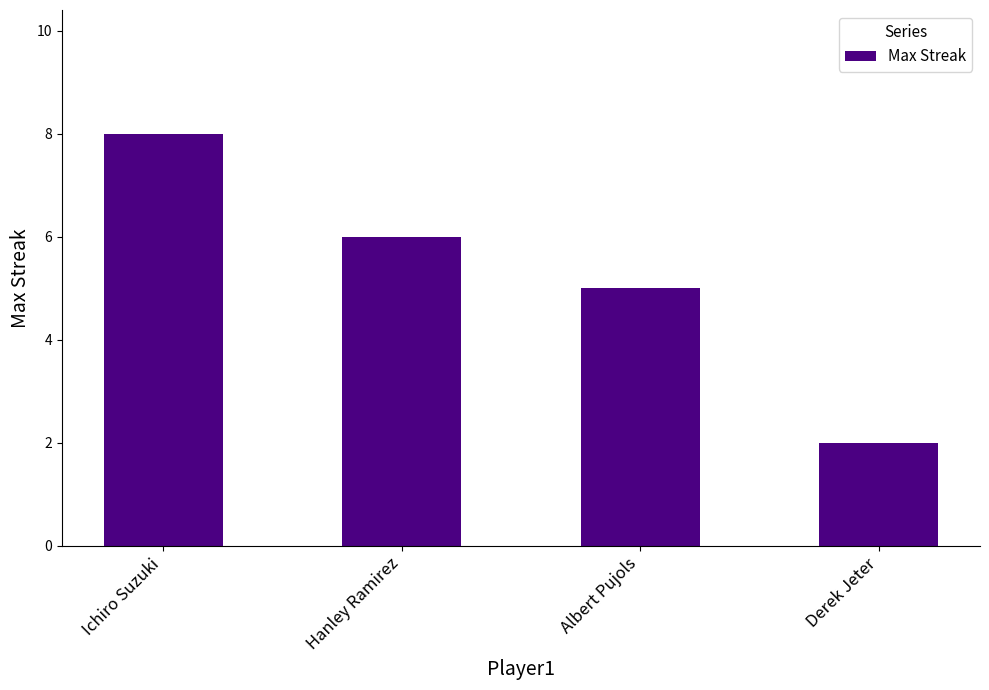

What value does the data have at Derek Jeter?

2